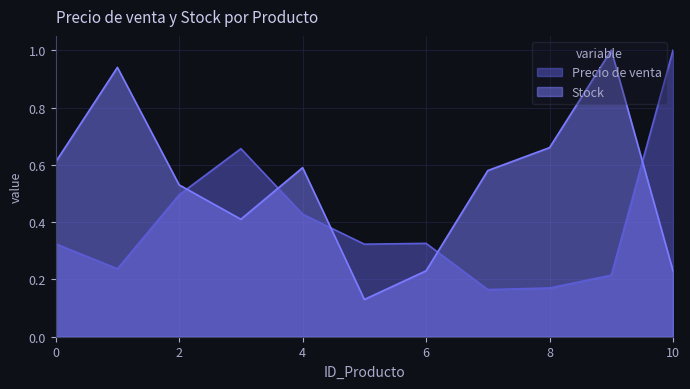

At how many categories does at least one series exceed 0?

11